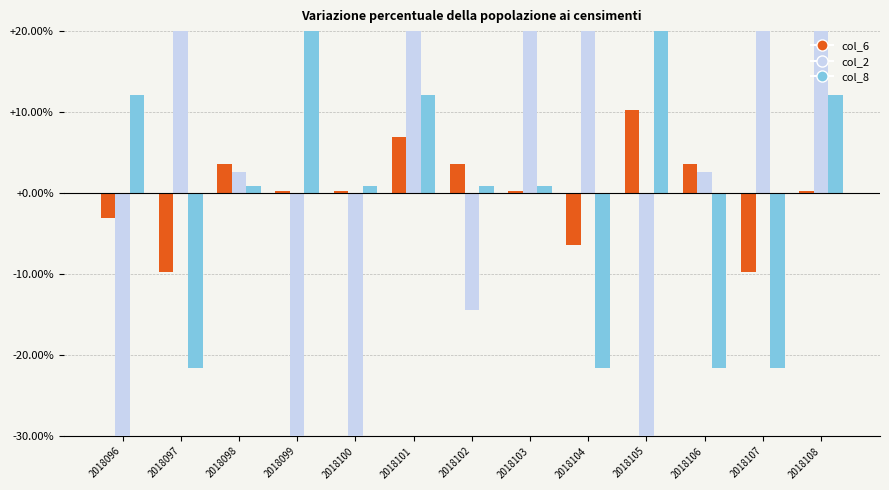

Which series changed the most between 2018097 and 2018105?

col_2